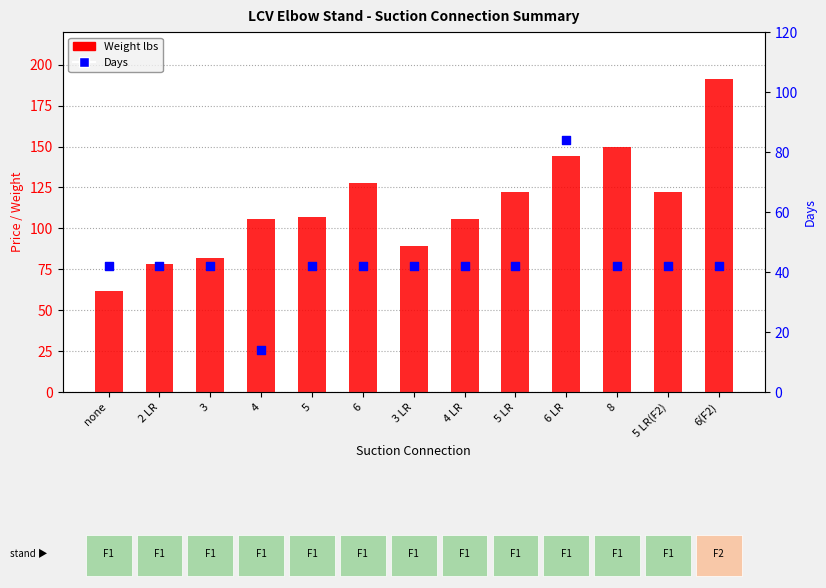

What is the total value across all series at 5 LR?

164